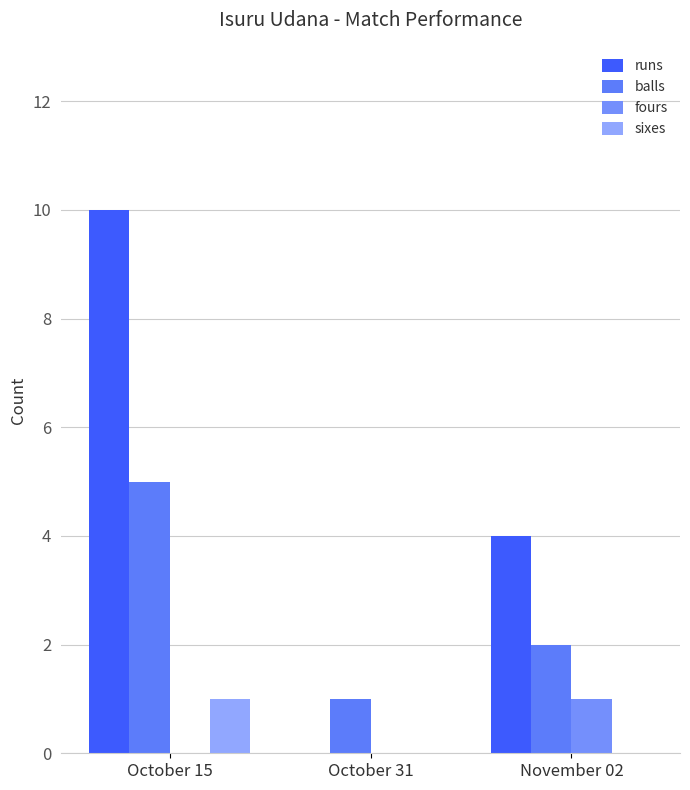

Which series has the largest range (max minus min)?

runs